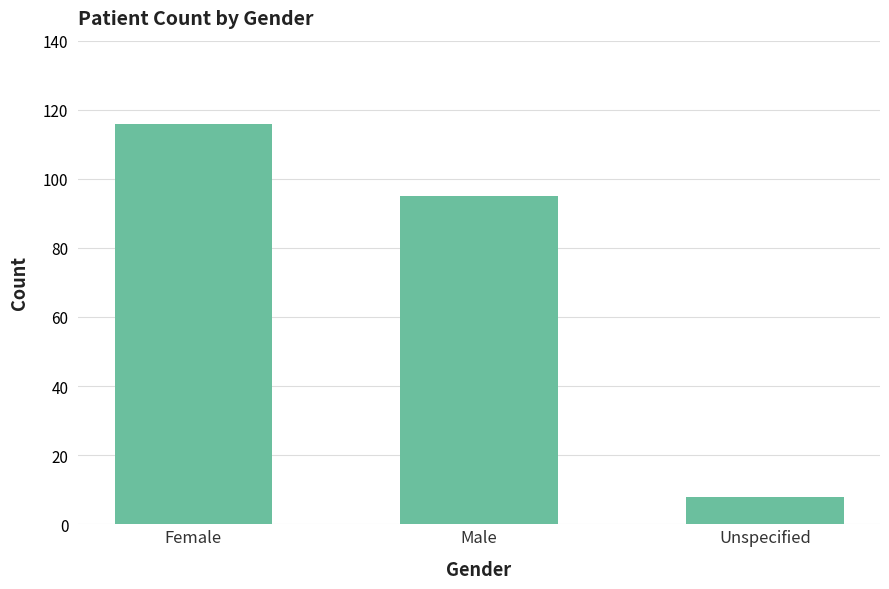

Read the value at Female.

116